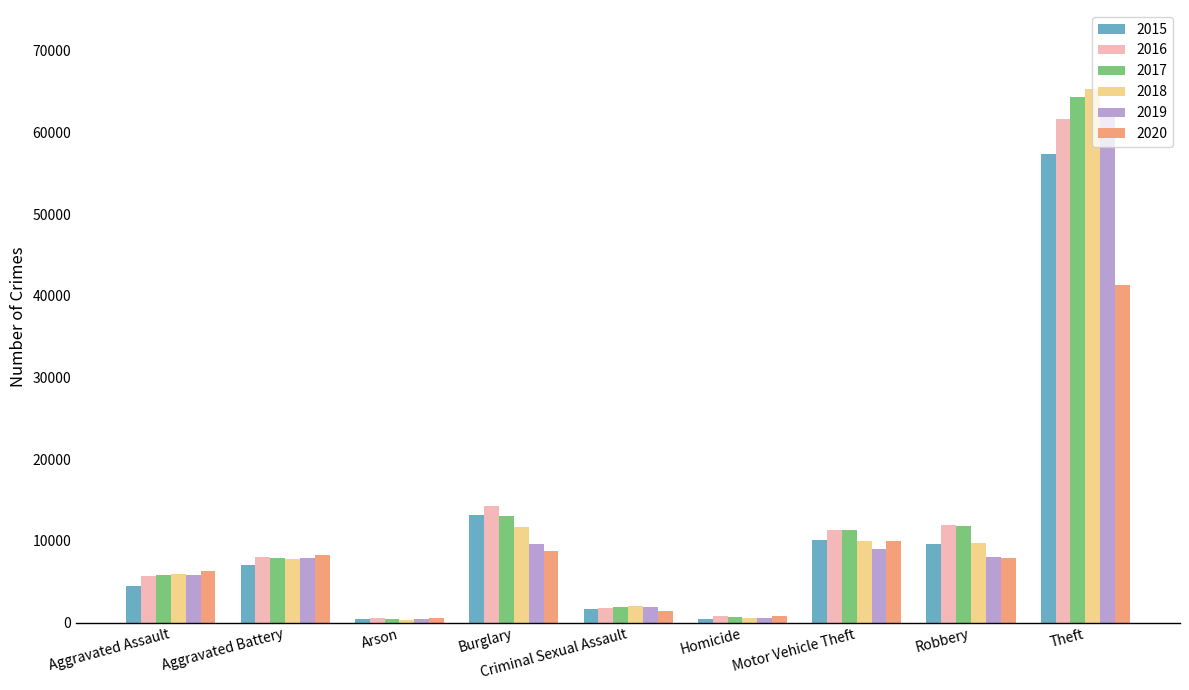

Which series has the widest spread of values?

2018